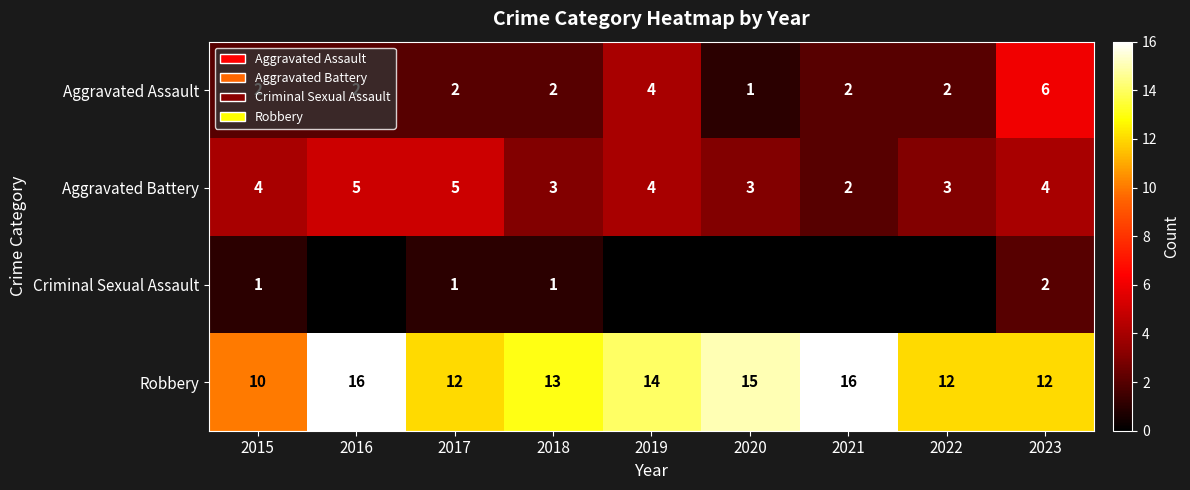

What is the spread (max minus min) of values at 2023?

10